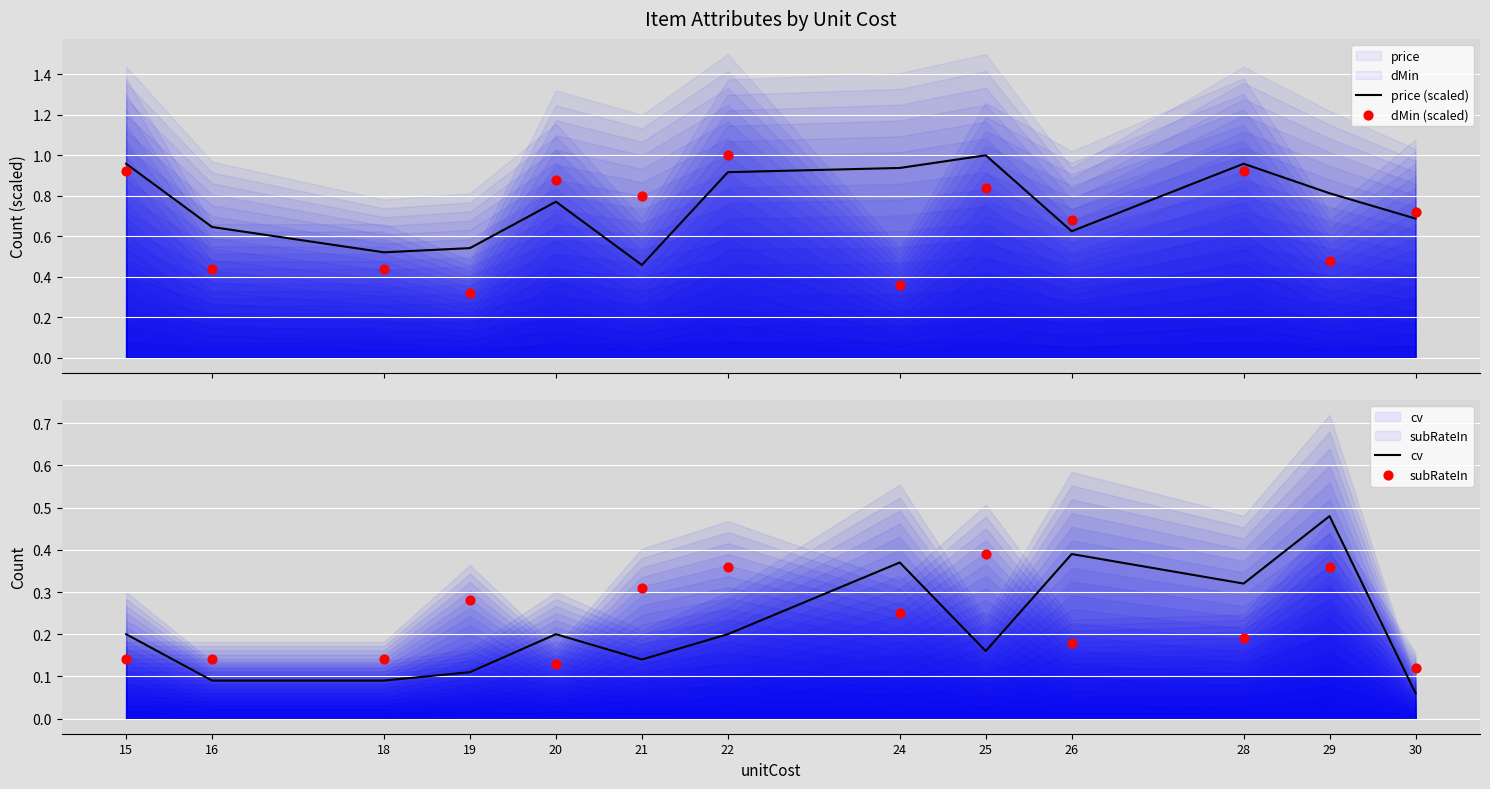

Which series reaches the minimum Y coordinate?

cv